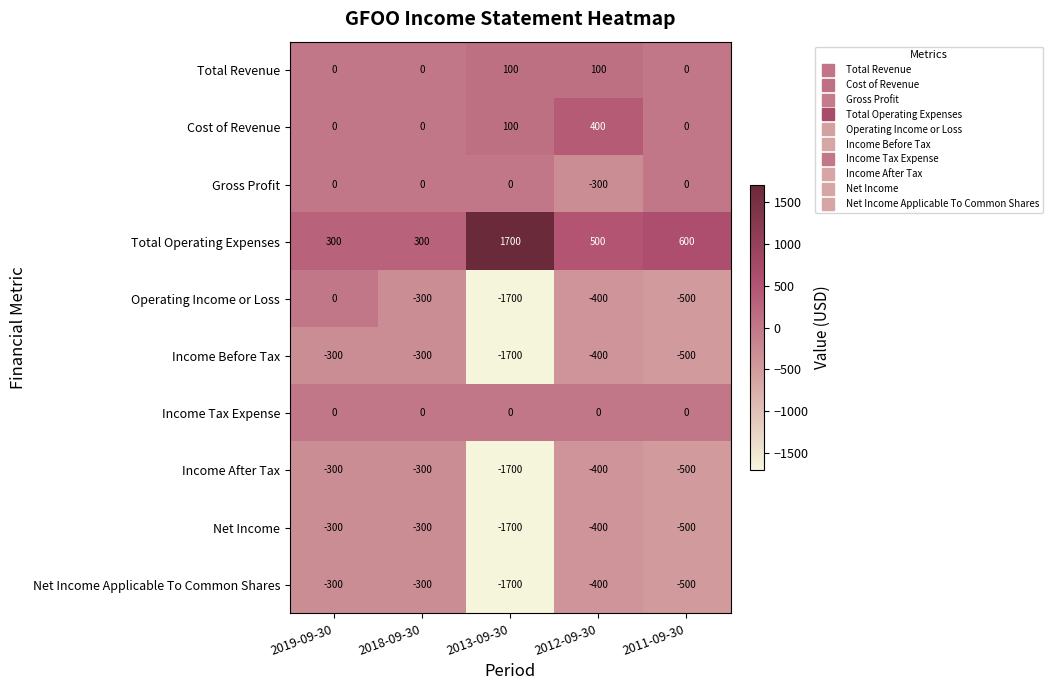

Is it true that Net Income Applicable To Common Shares equals -2525 at 2013-09-30?

False